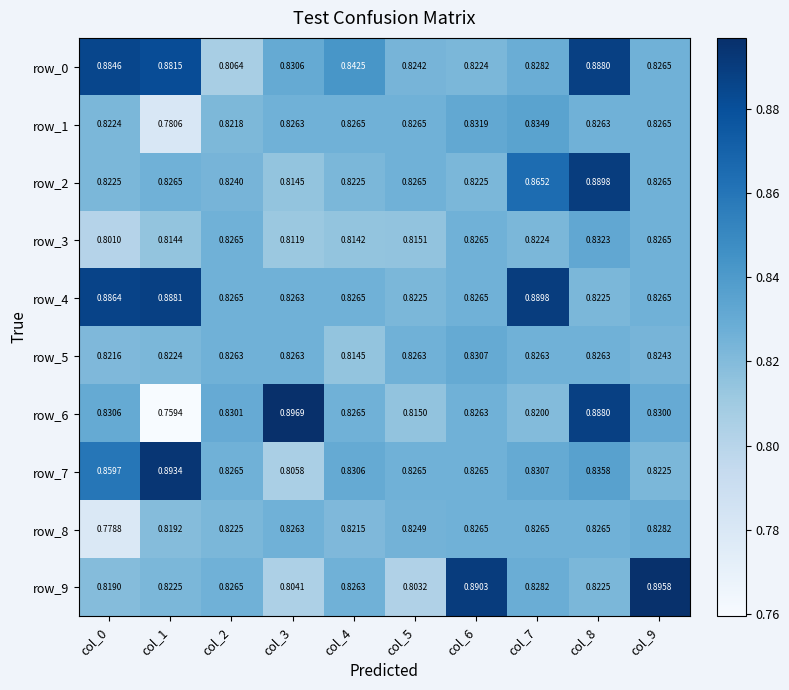

At which category is the sum across all series the highest?

col_8